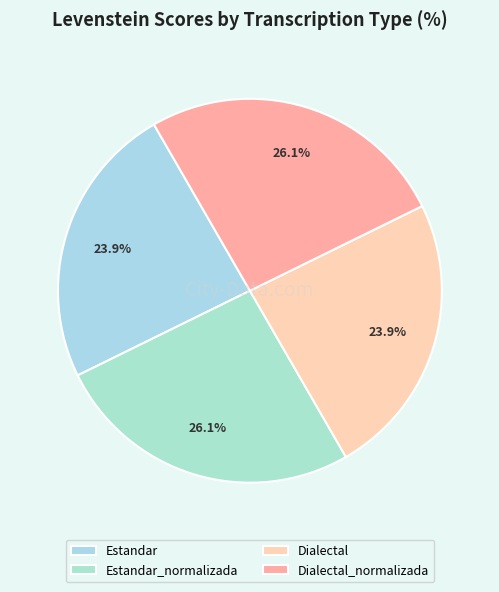

To the nearest percent, what is the average slice percentage?

25%